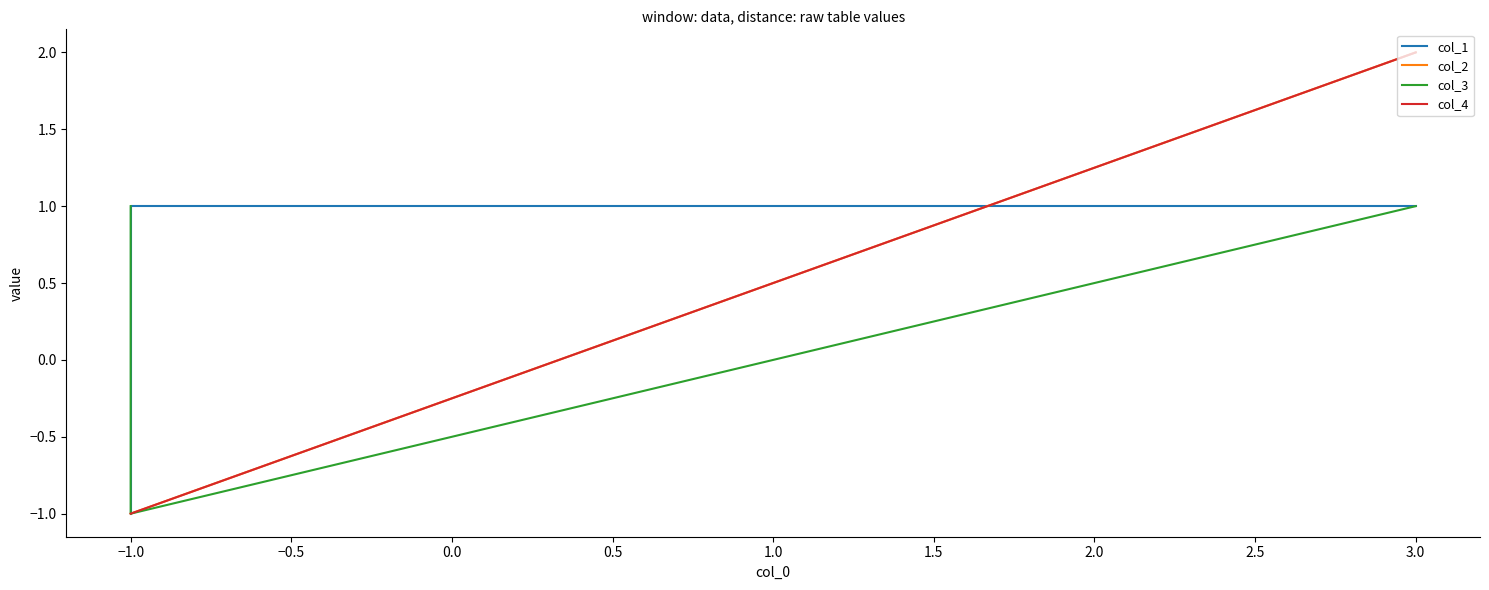

What position from the right is −1.0?

2